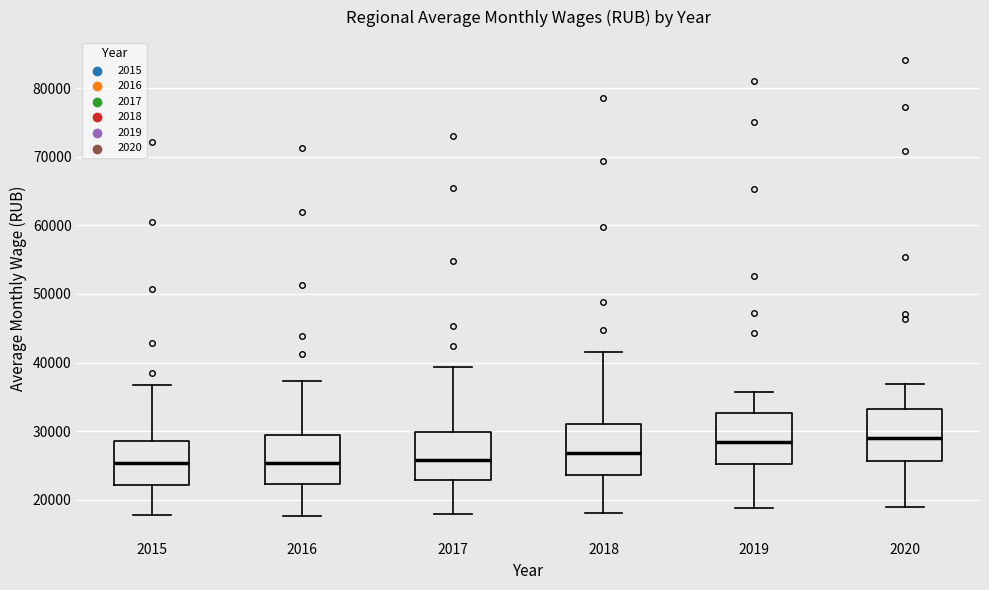

Reading left to right, read every box against the y-axis: the position of its median line, the range the box covers, and the ends of its whiskers. The values are not printed on the chart, so give them approximately, as read against the axis.

2015: median 25000, box 22000 to 29000, whiskers 18000 to 37000
2016: median 25000, box 22000 to 29000, whiskers 18000 to 37000
2017: median 26000, box 23000 to 30000, whiskers 18000 to 39000
2018: median 27000, box 24000 to 31000, whiskers 18000 to 42000
2019: median 28000, box 25000 to 33000, whiskers 19000 to 36000
2020: median 29000, box 26000 to 33000, whiskers 19000 to 37000